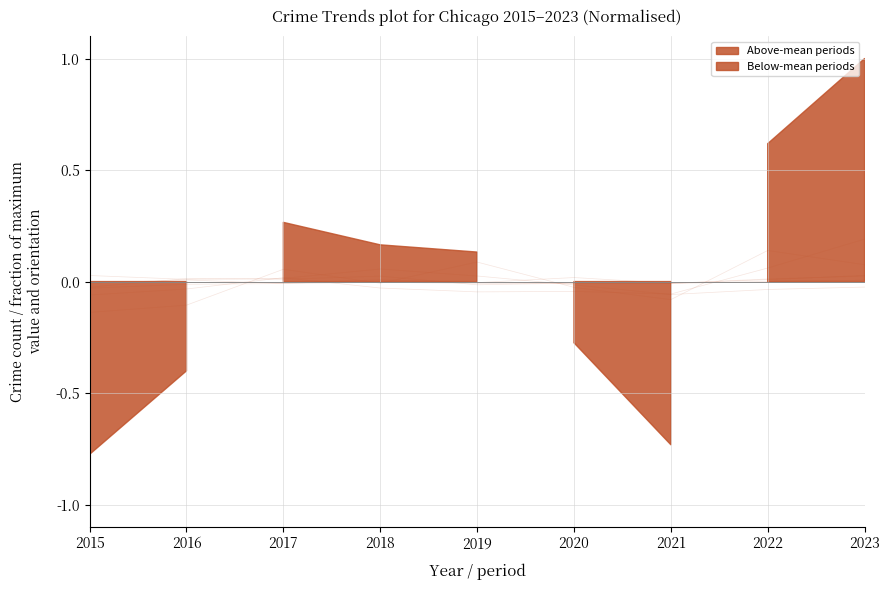

Does the chart have visible grid lines?

Yes